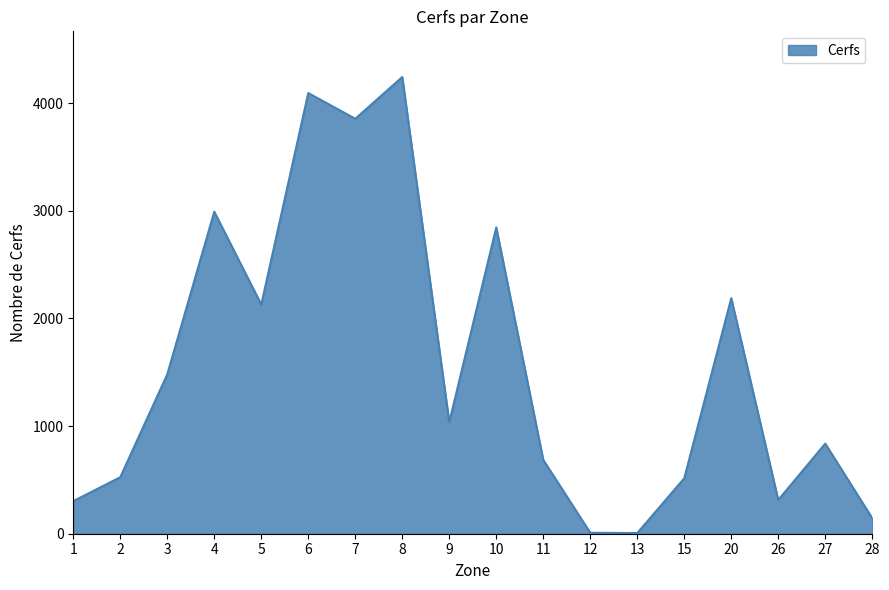

Count the number of categories in the chart.

18